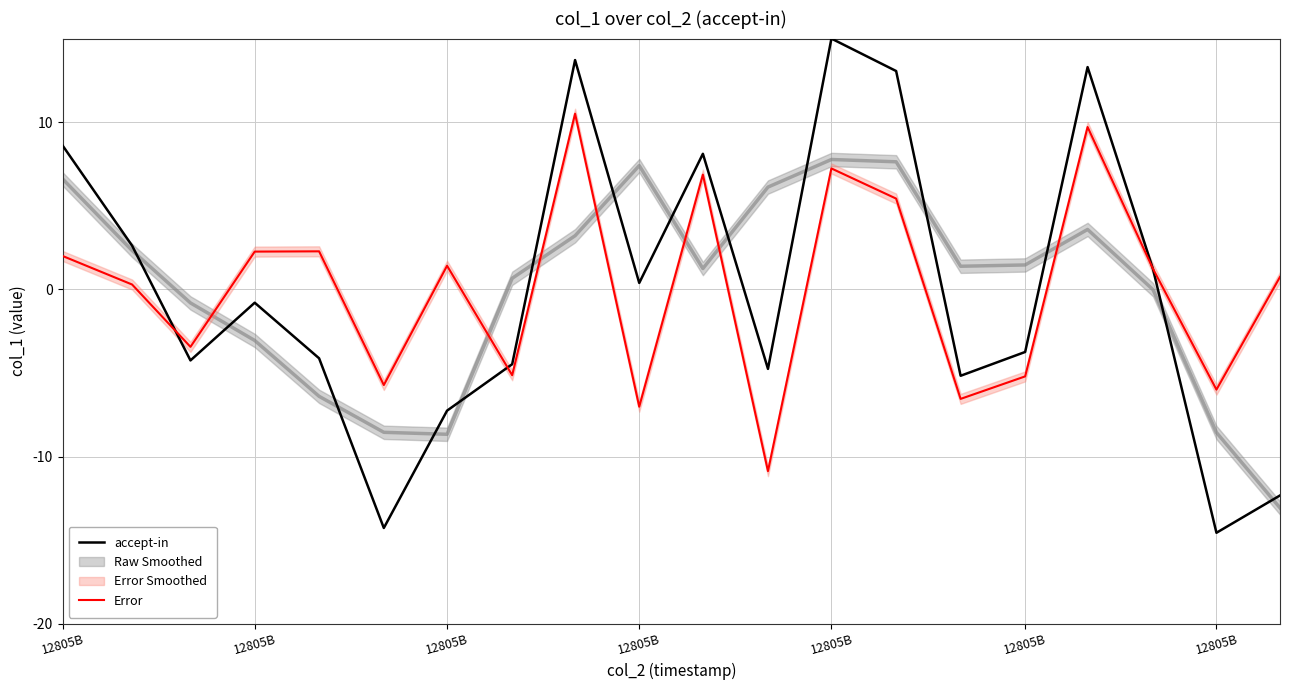

After their last crossing, which series has the higher values: accept-in or Error?

Error